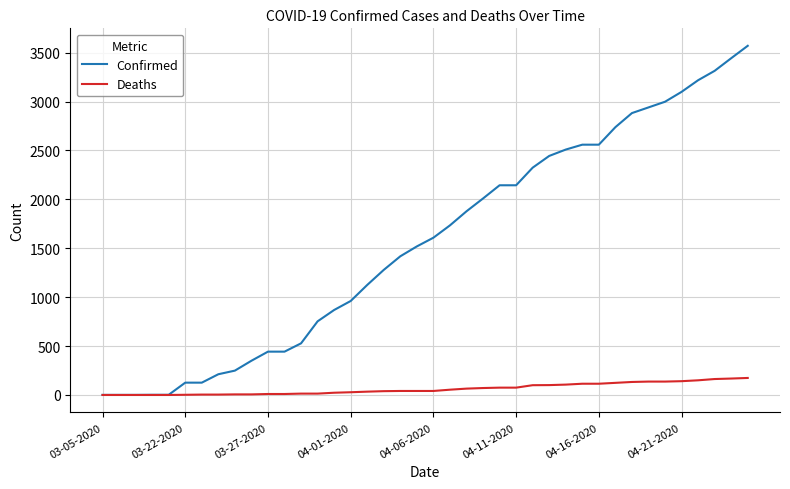

What is the difference between the maximum and second lowest values in the Confirmed series?

3569